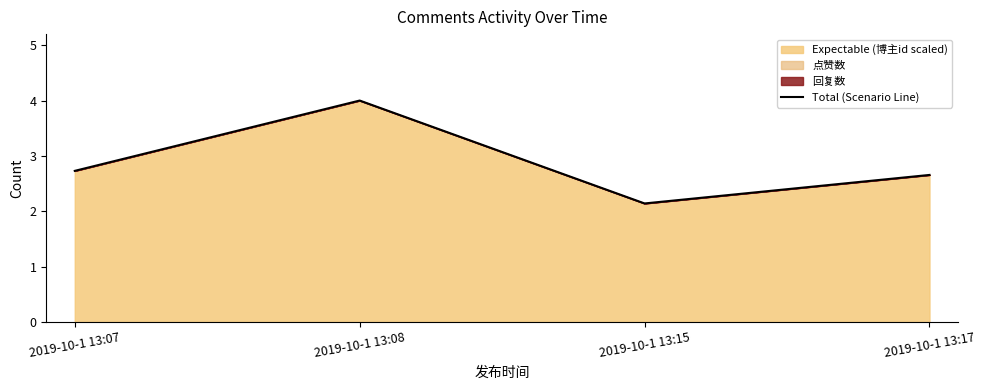

Approximately how many times larger is the value at 2019-10-1 13:08 compared to 2019-10-1 13:15?

1.9